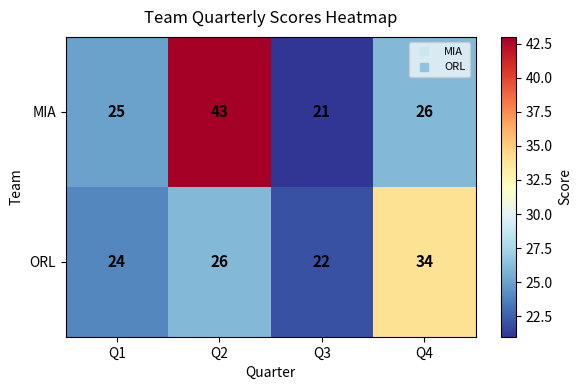

Reading left to right, what are all the values shown in this chart?

MIA: 25	43	21	26
ORL: 24	26	22	34